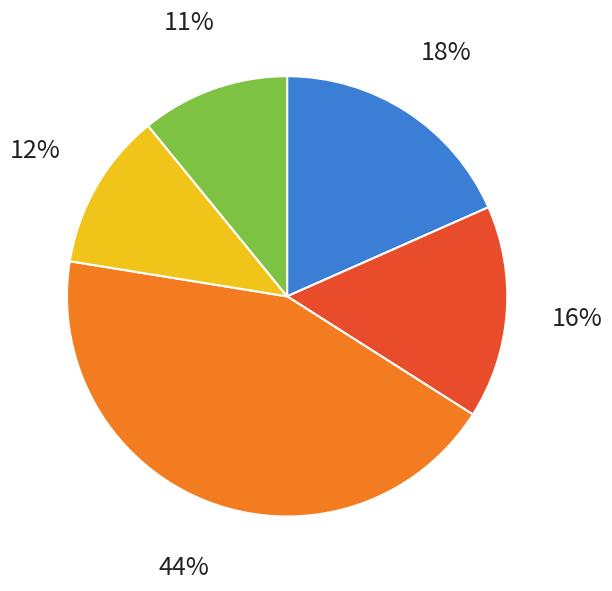

Which category has the biggest portion of the pie?

GE